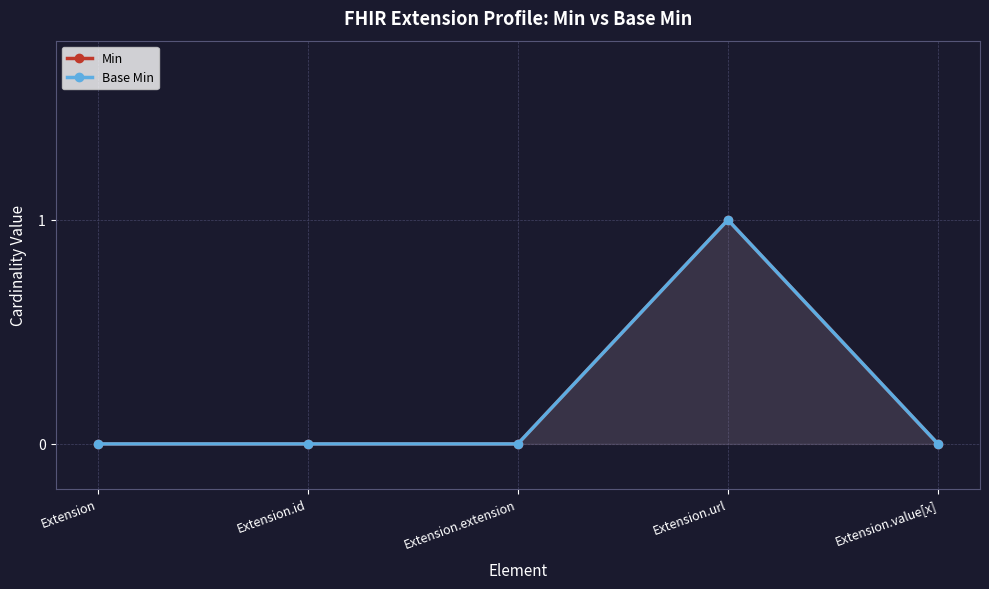

At which category is the sum across all series the highest?

Extension.url